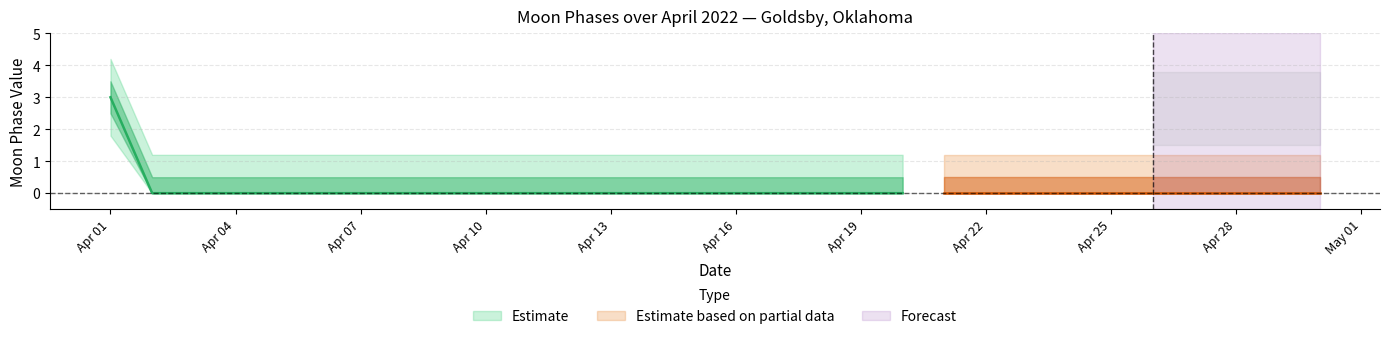

Count the values in the range 0 to 1.

29